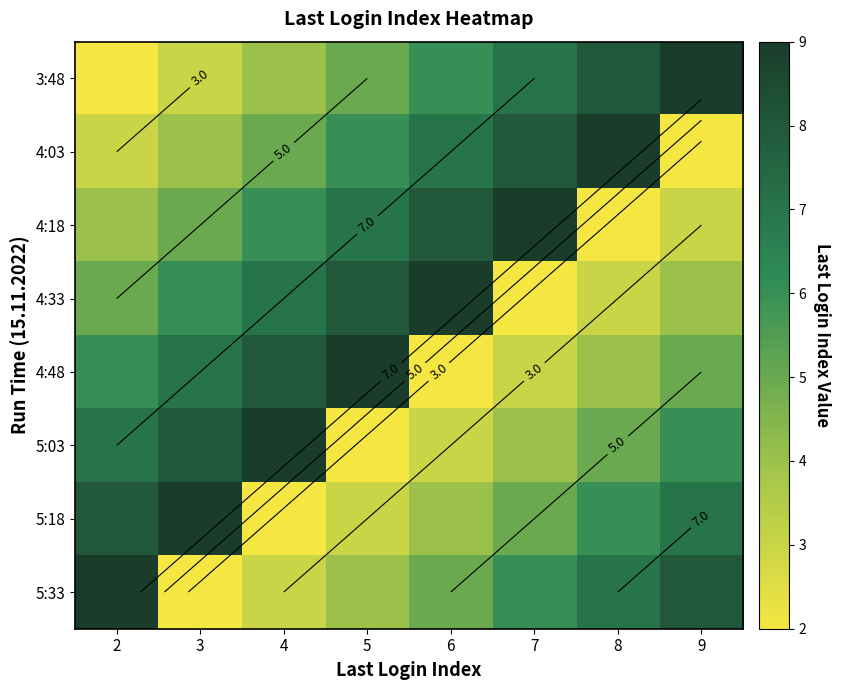

Which series has the largest total across all categories?

3:48